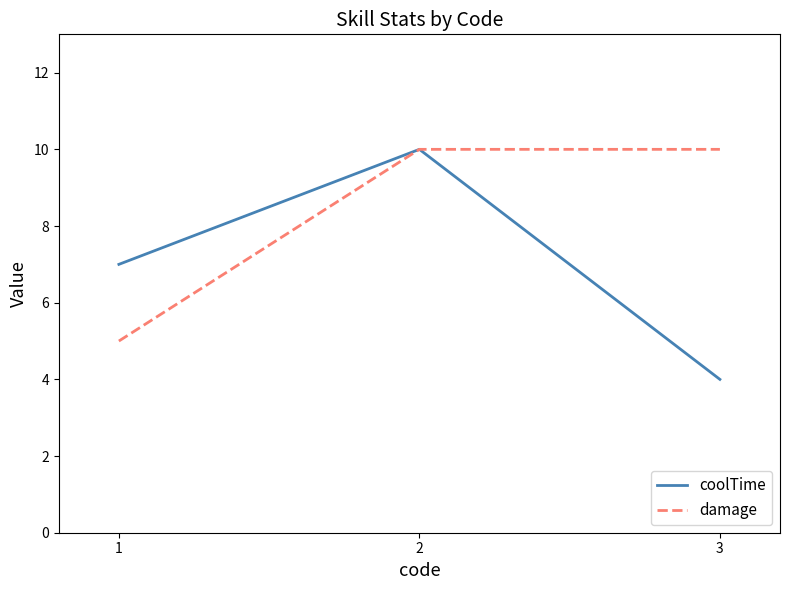

Reading left to right, transcribe all the data shown in this chart.

coolTime: 1=7	2=10	3=4
damage: 1=5	2=10	3=10